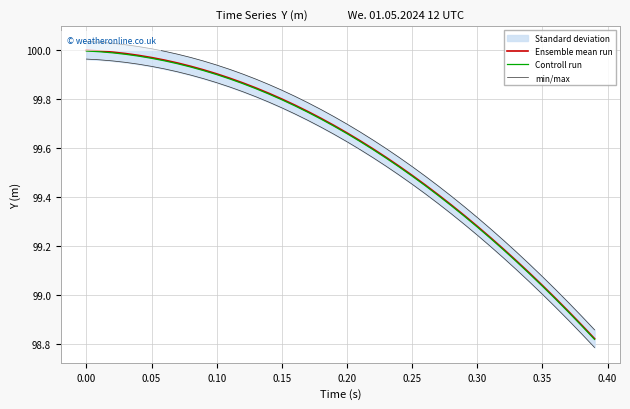

True or false: Controll run and min/max cross at least once.

False